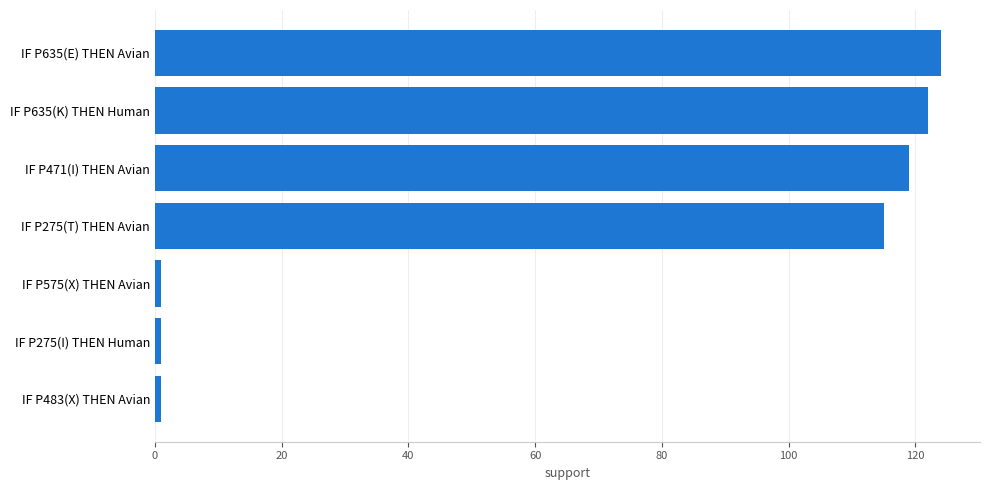

What is the difference between the maximum and minimum values?

123